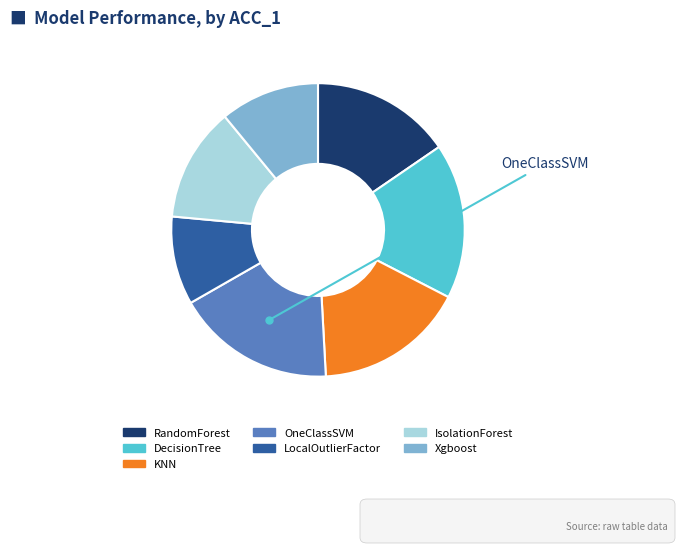

The RandomForest slice represents 2% of the pie. True or false?

False